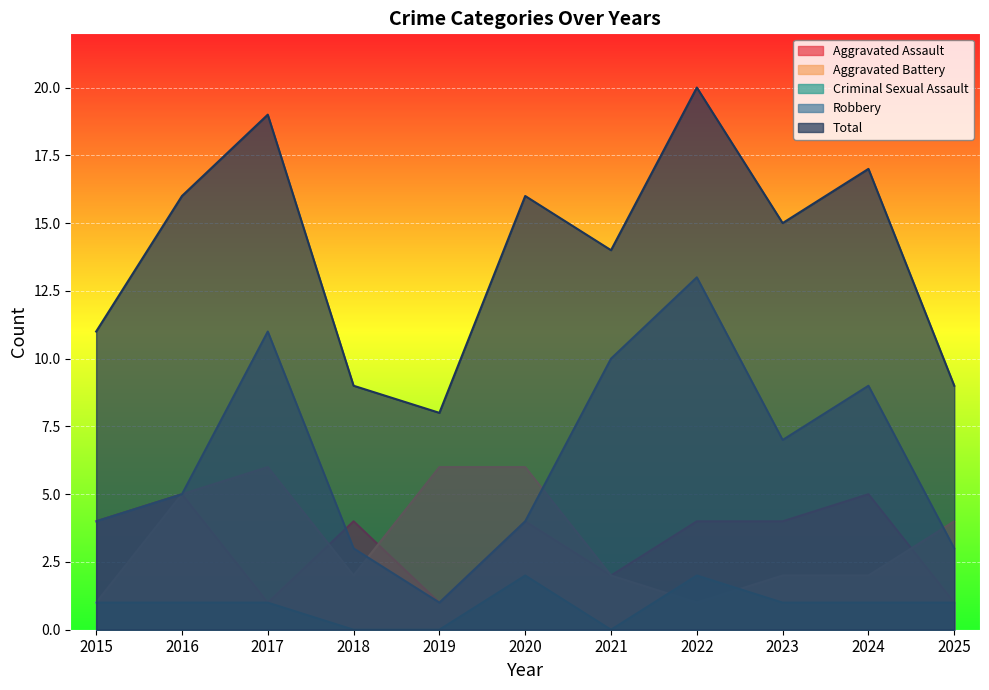

How many distinct data groups are displayed?

5